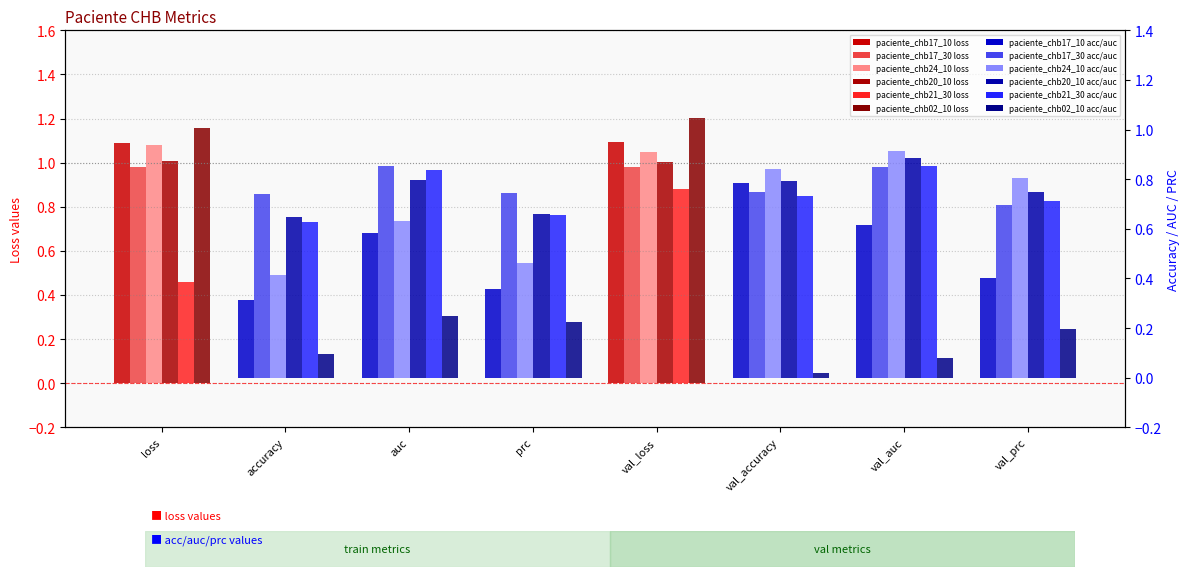

What is the label of the 5th bar from the left?

val_loss